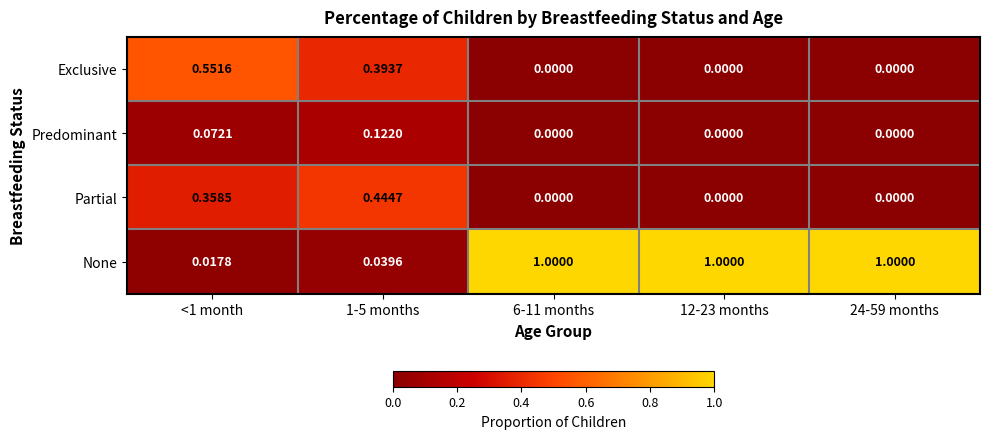

Count the number of categories in the chart.

5